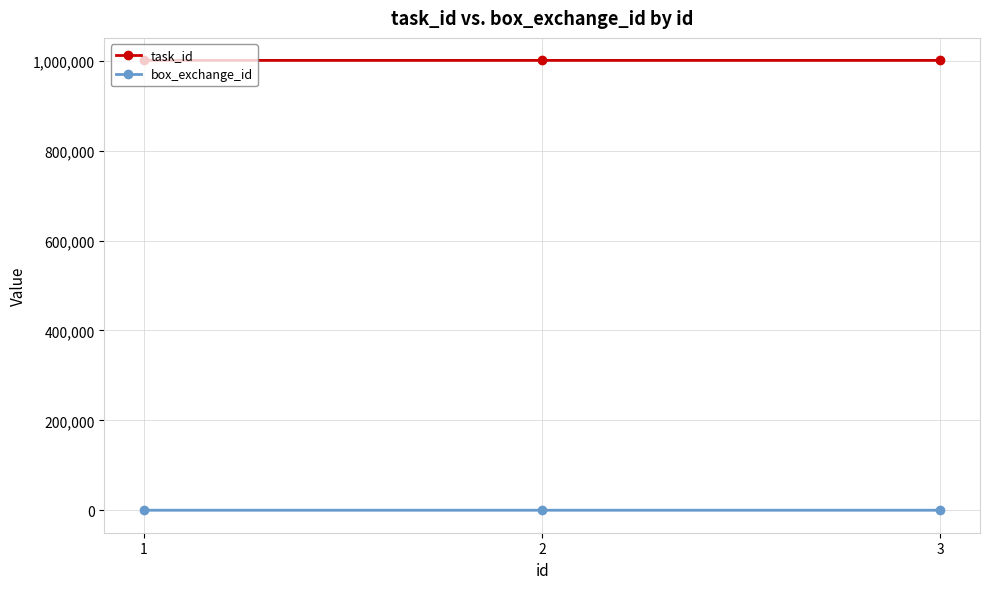

The value of task_id at 3 is 1000786. True or false?

True